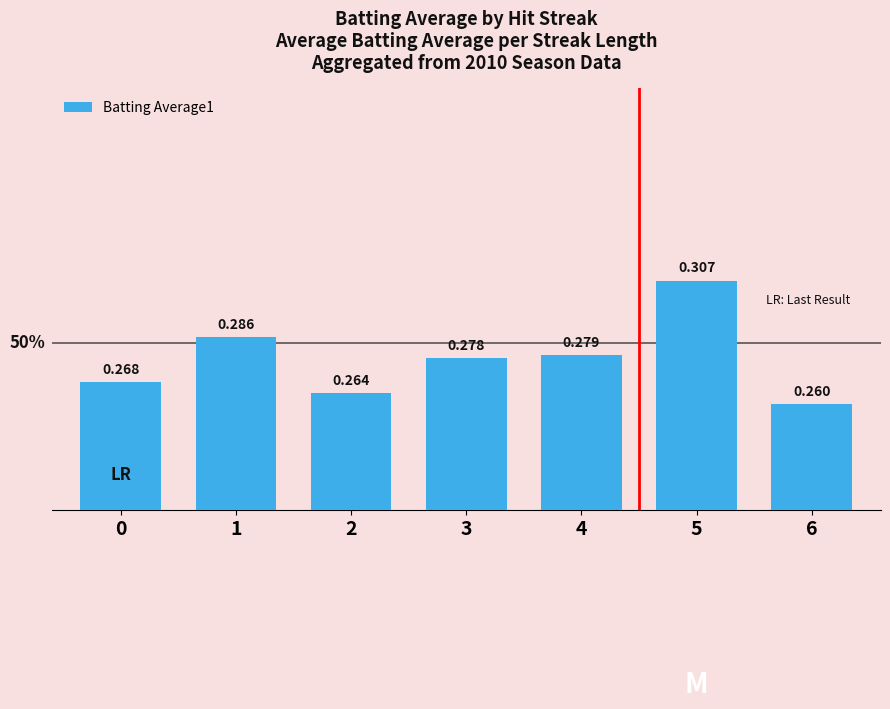

How many values are between 0 and 1?

7